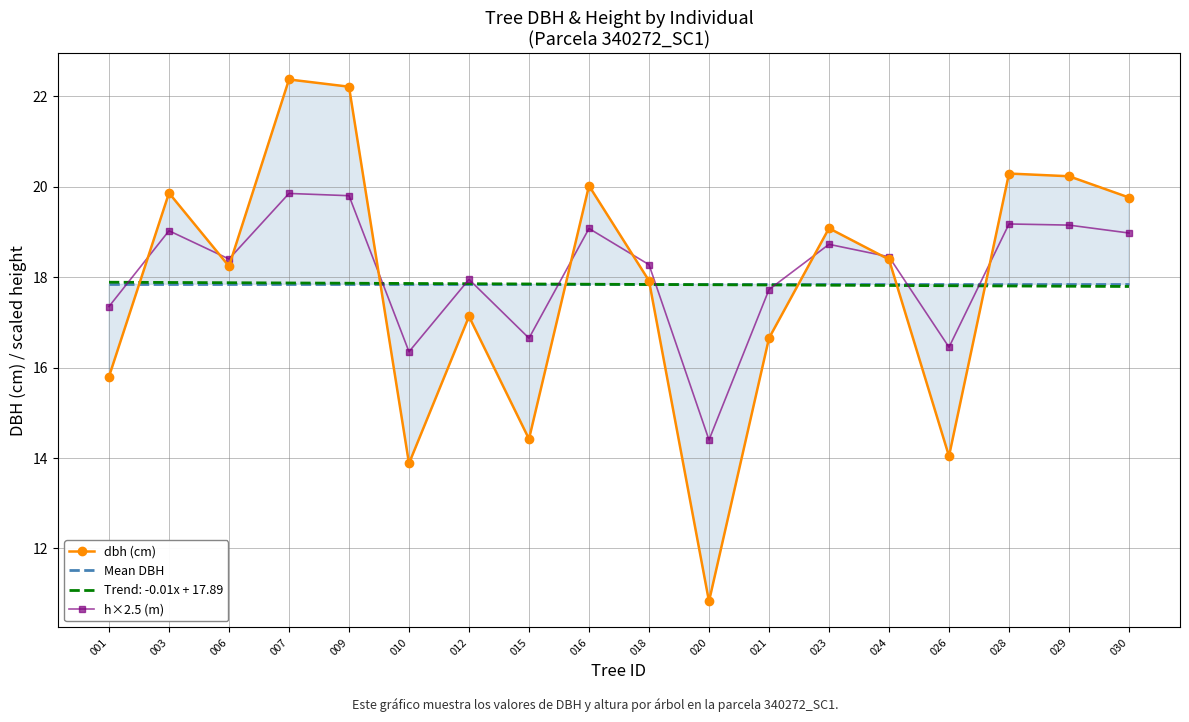

At which category is the sum across all series the highest?

007